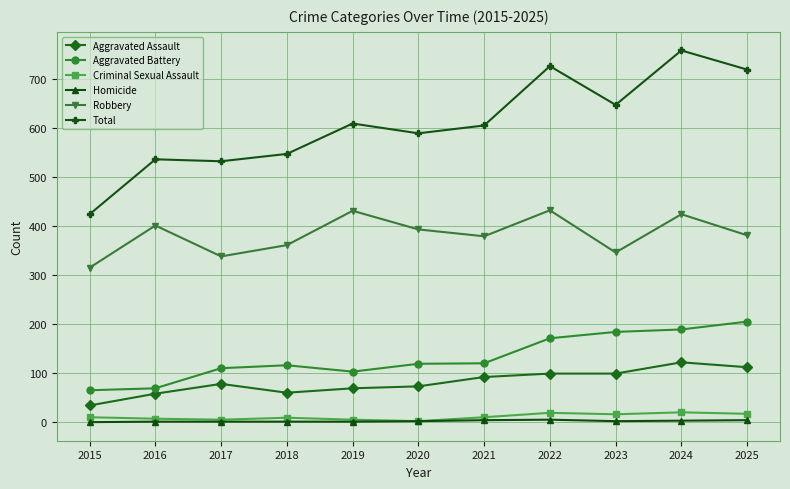

Is this an area chart (filled region under the line)?

No